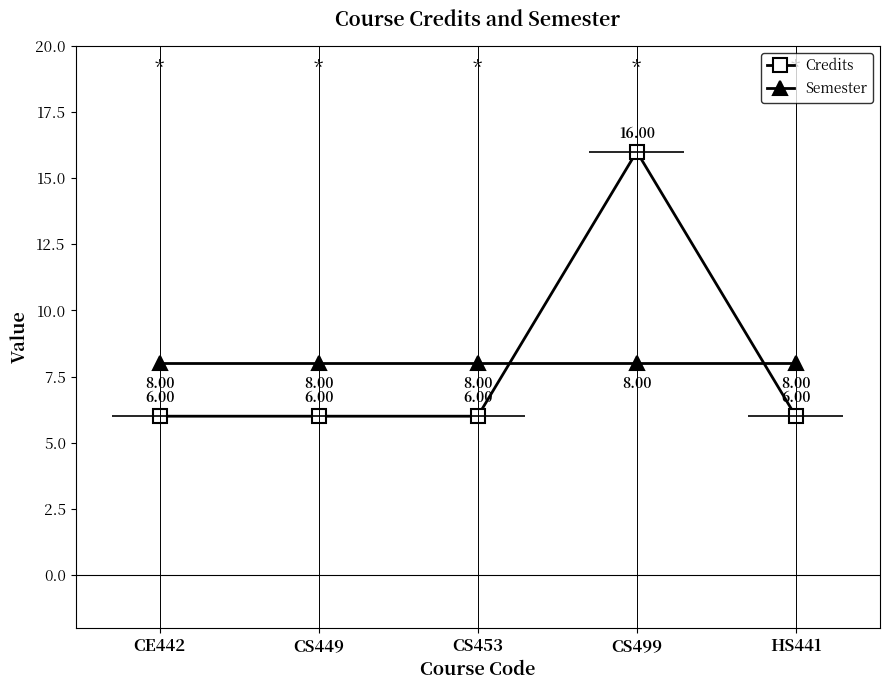

What are all the series names shown in the legend?

Credits, Semester